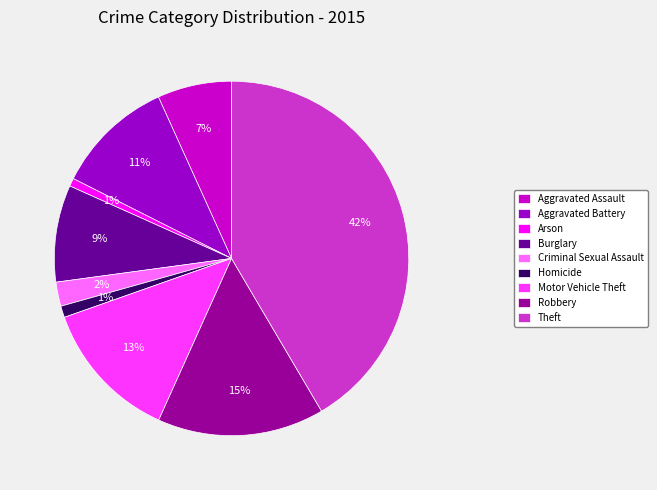

How many slices are in this pie chart?

9